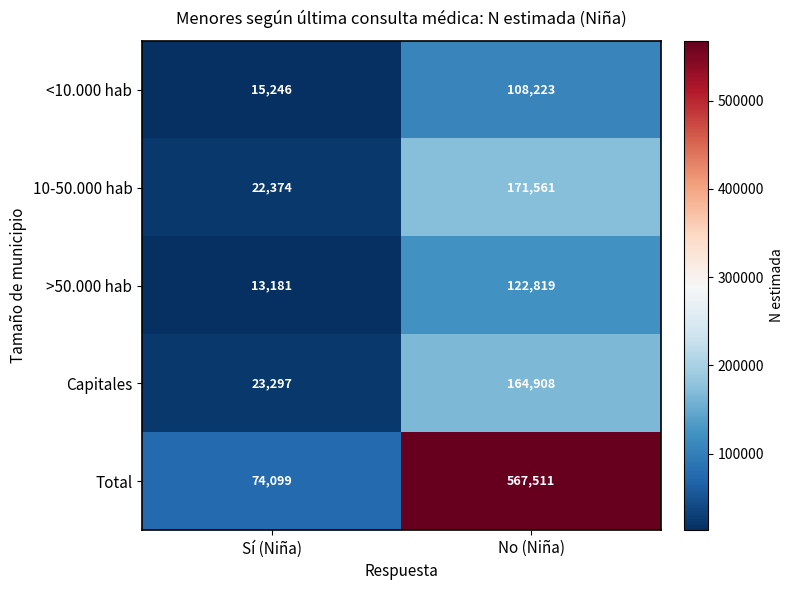

What is the sum of the <10.000 hab values at Sí (Niña) and No (Niña)?

123469